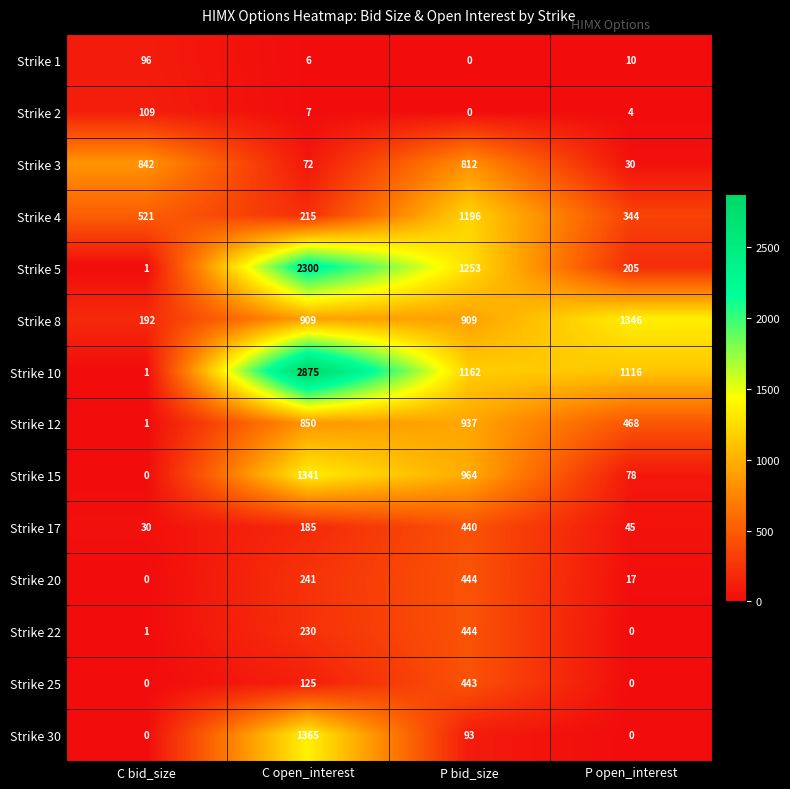

What is the total value across all series at C bid_size?

1794